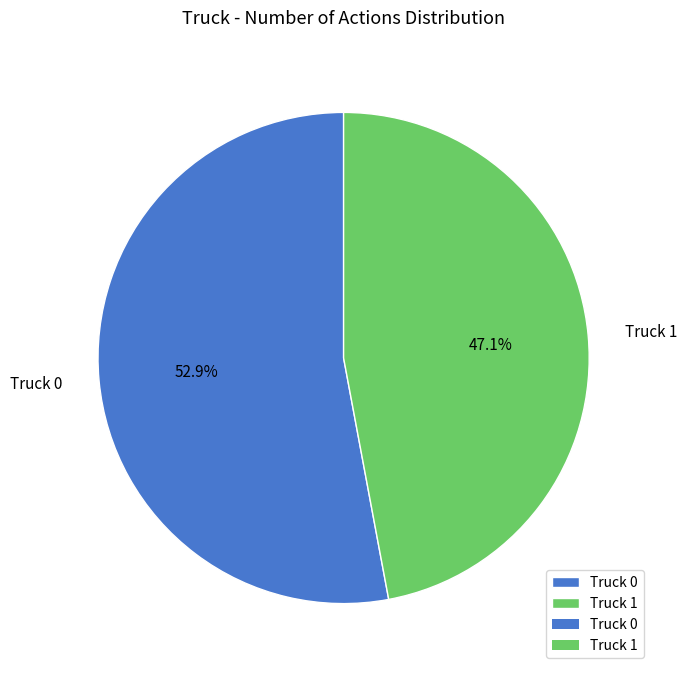

What is the smallest slice in the pie chart?

Truck 1